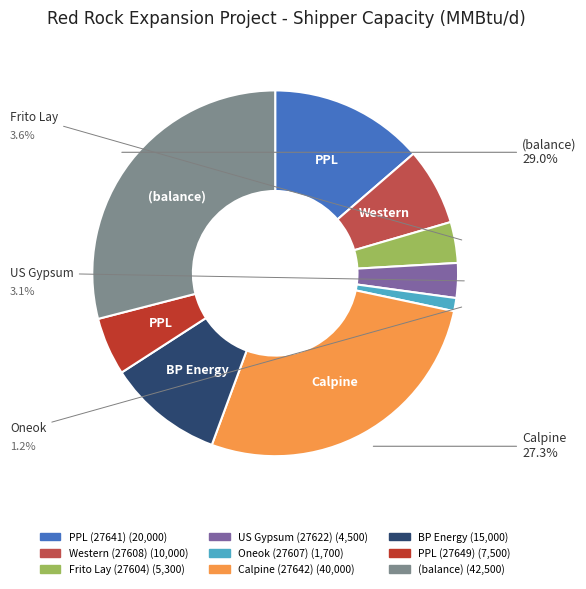

Does Oneok (27607) represent more than half of the total?

No